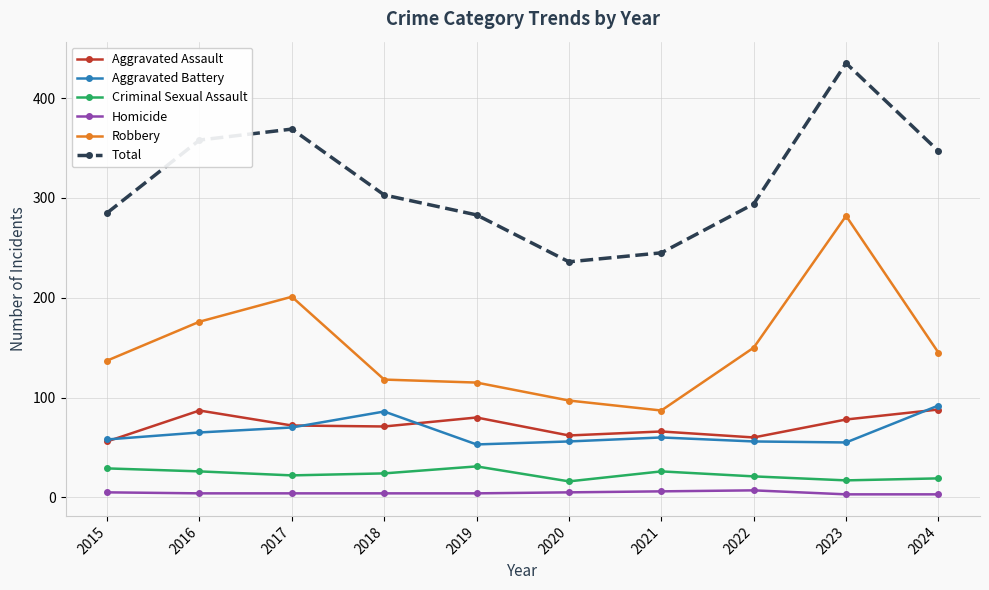

At which category is the sum across all series the highest?

2023